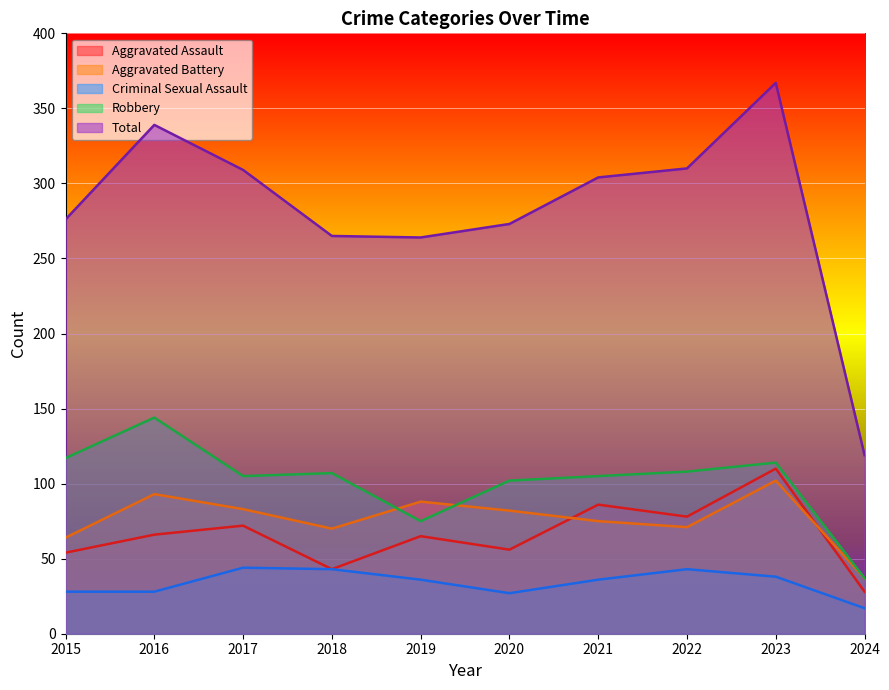

Reading right to left, extract all data points from this chart.

Aggravated Assault: 2024=28	2023=110	2022=78	2021=86	2020=56	2019=65	2018=43	2017=72	2016=66	2015=54
Aggravated Battery: 2024=37	2023=102	2022=71	2021=75	2020=82	2019=88	2018=70	2017=83	2016=93	2015=64
Criminal Sexual Assault: 2024=17	2023=38	2022=43	2021=36	2020=27	2019=36	2018=43	2017=44	2016=28	2015=28
Robbery: 2024=37	2023=114	2022=108	2021=105	2020=102	2019=75	2018=107	2017=105	2016=144	2015=117
Total: 2024=119	2023=367	2022=310	2021=304	2020=273	2019=264	2018=265	2017=309	2016=339	2015=276